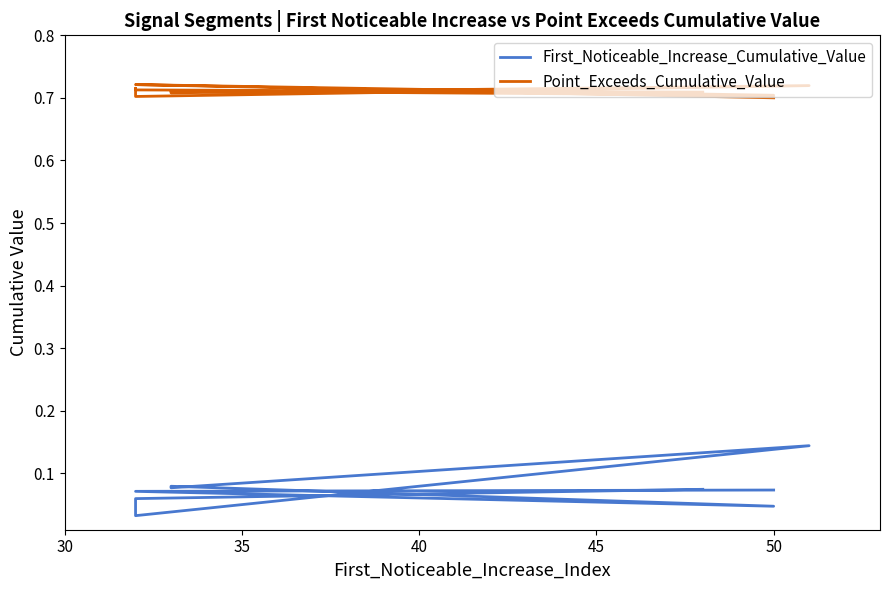

What value does the First_Noticeable_Increase_Cumulative_Value series have at 50?

0.1